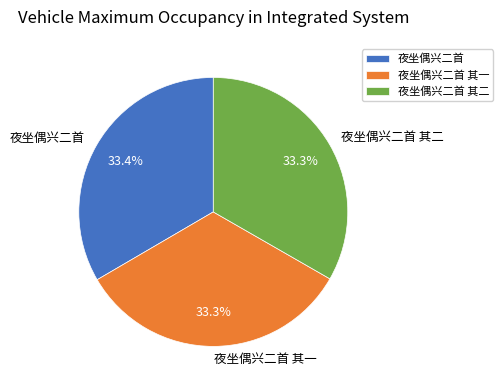

Is it true that 夜坐偶兴二首 其二 is 33% of the pie?

True